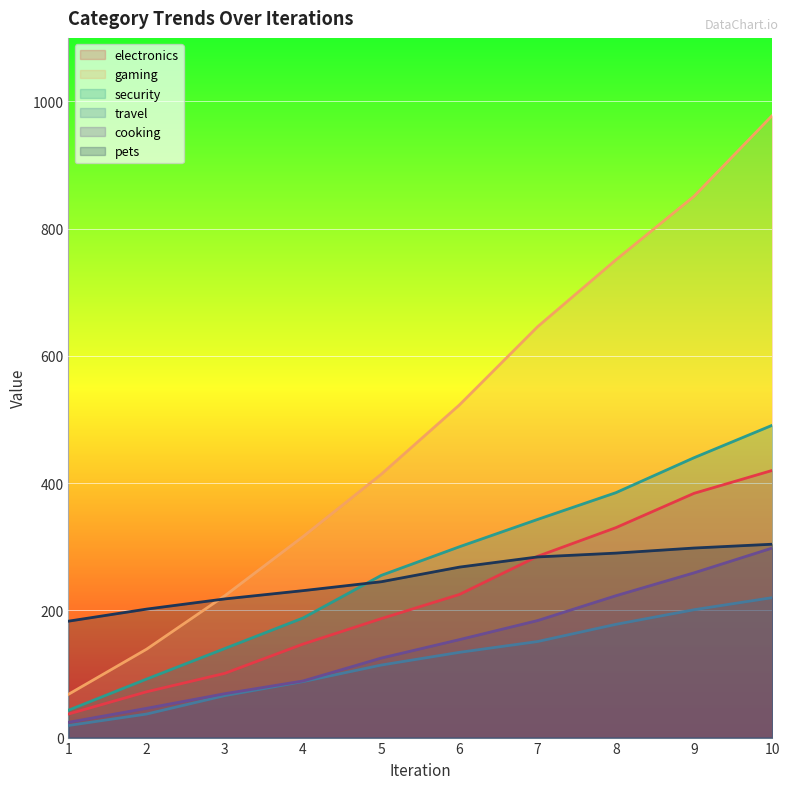

True or false: pets has more than 2 points higher than both neighbors.

False